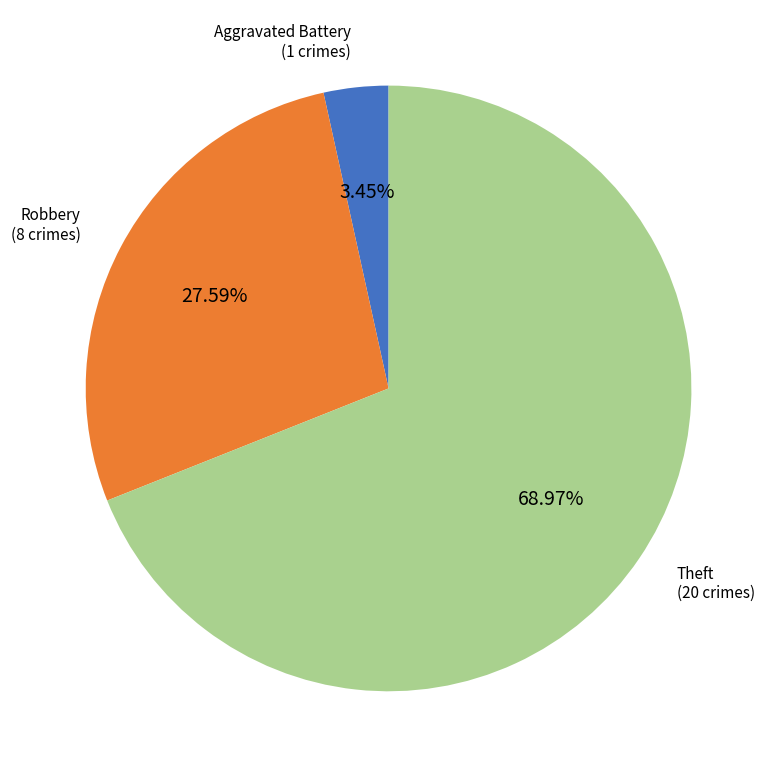

Which category has the smallest portion of the pie?

Aggravated Battery